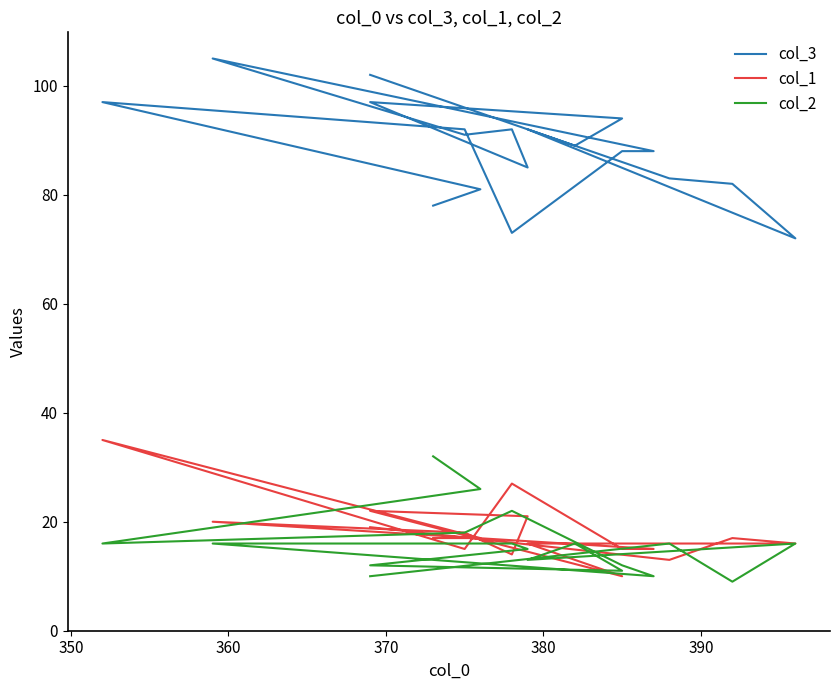

What is the greatest value displayed?

105